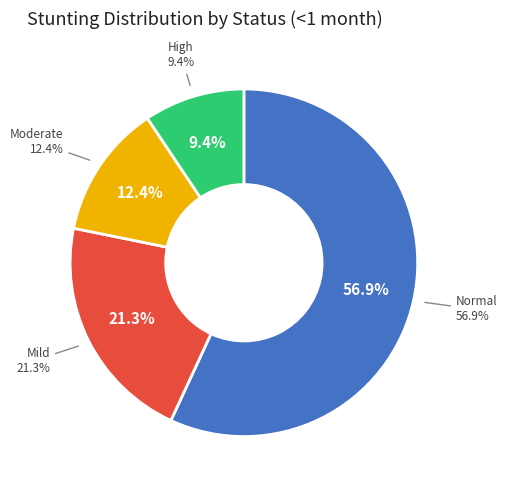

What is the change in value from Mild (HAZ-score between -2 and -1) to Moderate (HAZ-score between -3 and -2)?

-0.1